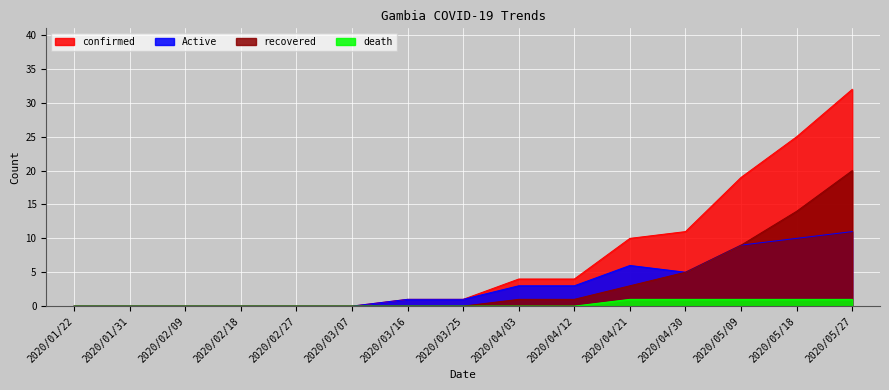

Reading left to right, extract all data points from this chart.

confirmed: 2020/01/22=0	2020/01/31=0	2020/02/09=0	2020/02/18=0	2020/02/27=0	2020/03/07=0	2020/03/16=1	2020/03/25=1	2020/04/03=4	2020/04/12=4	2020/04/21=10	2020/04/30=11	2020/05/09=19	2020/05/18=25	2020/05/27=32
recovered: 2020/01/22=0	2020/01/31=0	2020/02/09=0	2020/02/18=0	2020/02/27=0	2020/03/07=0	2020/03/16=0	2020/03/25=0	2020/04/03=1	2020/04/12=1	2020/04/21=3	2020/04/30=5	2020/05/09=9	2020/05/18=14	2020/05/27=20
death: 2020/01/22=0	2020/01/31=0	2020/02/09=0	2020/02/18=0	2020/02/27=0	2020/03/07=0	2020/03/16=0	2020/03/25=0	2020/04/03=0	2020/04/12=0	2020/04/21=1	2020/04/30=1	2020/05/09=1	2020/05/18=1	2020/05/27=1
Active: 2020/01/22=0	2020/01/31=0	2020/02/09=0	2020/02/18=0	2020/02/27=0	2020/03/07=0	2020/03/16=1	2020/03/25=1	2020/04/03=3	2020/04/12=3	2020/04/21=6	2020/04/30=5	2020/05/09=9	2020/05/18=10	2020/05/27=11